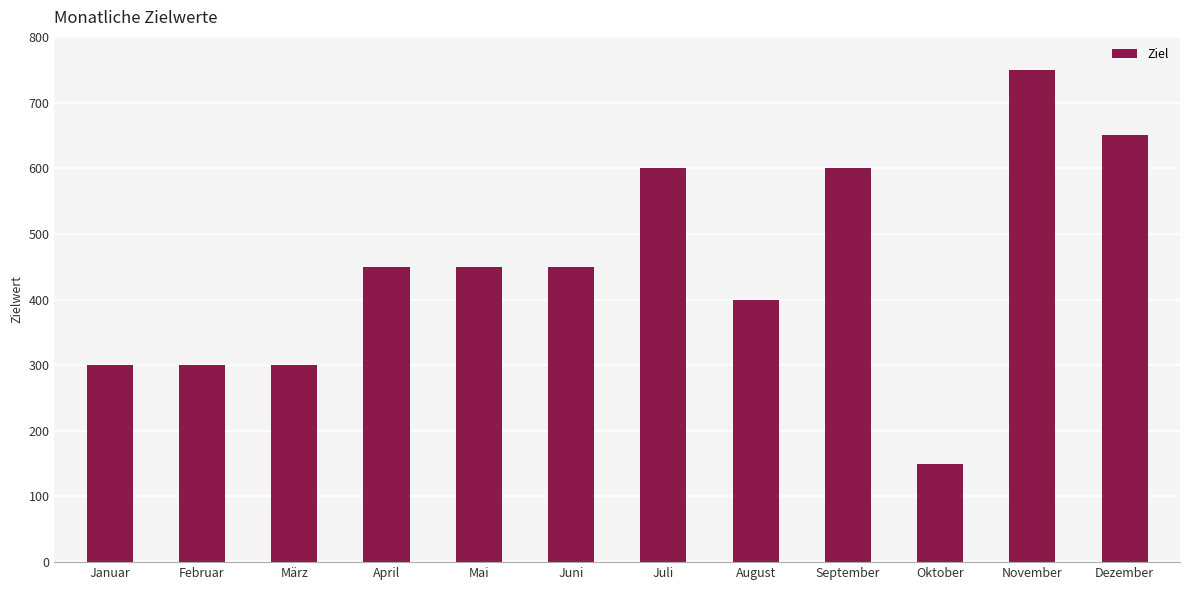

What is the minimum value shown in the chart?

150